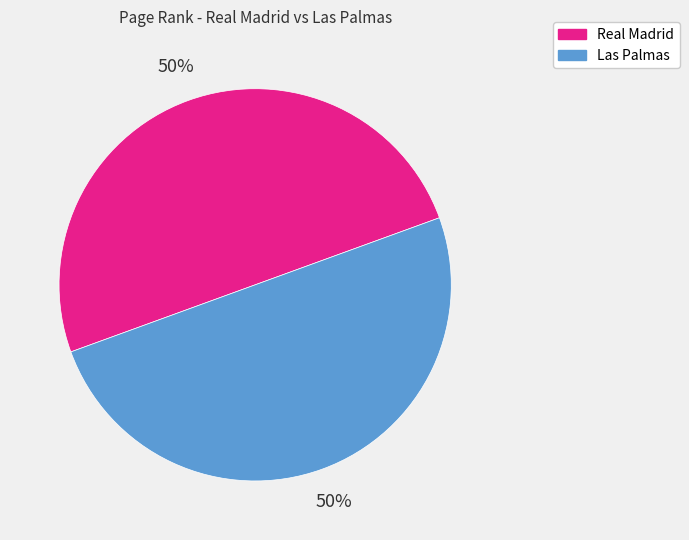

True or false: Real Madrid accounts for 50% of the total.

True